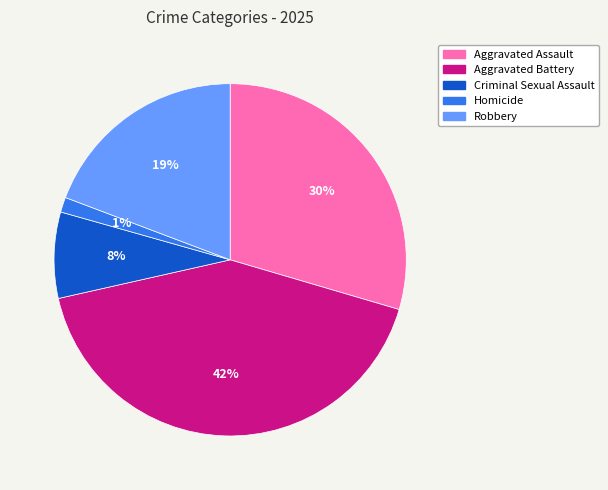

To the nearest percent, what is the difference between the Homicide and Criminal Sexual Assault slice percentages?

7%